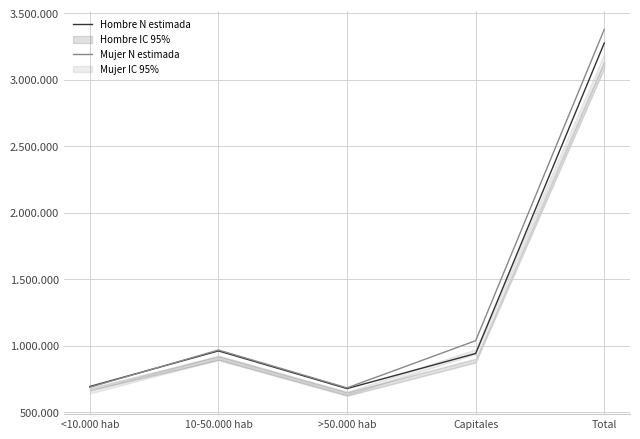

At which label does Mujer N estimada reach its peak?

Total